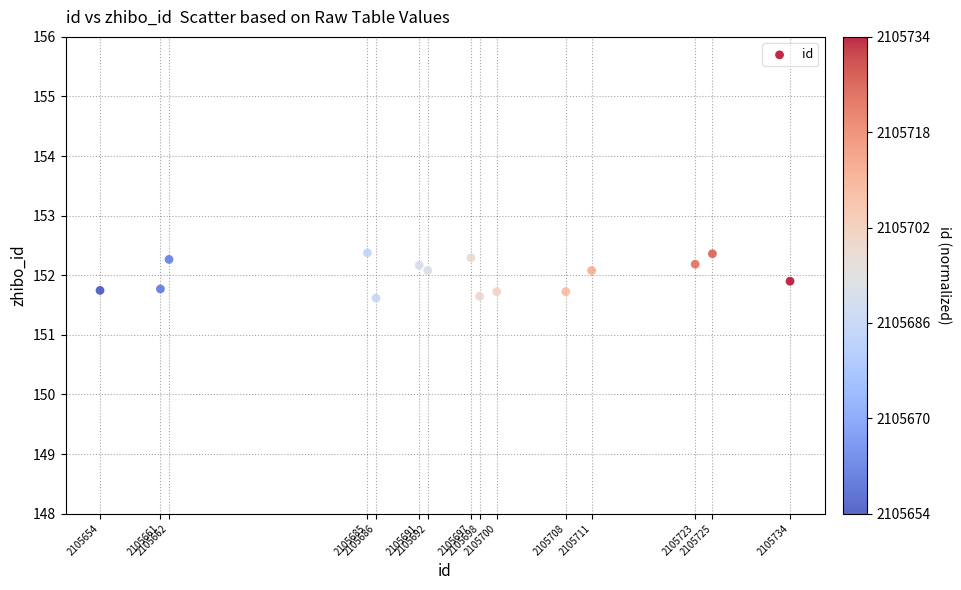

What is the range of Y values (max minus min)?

0.8